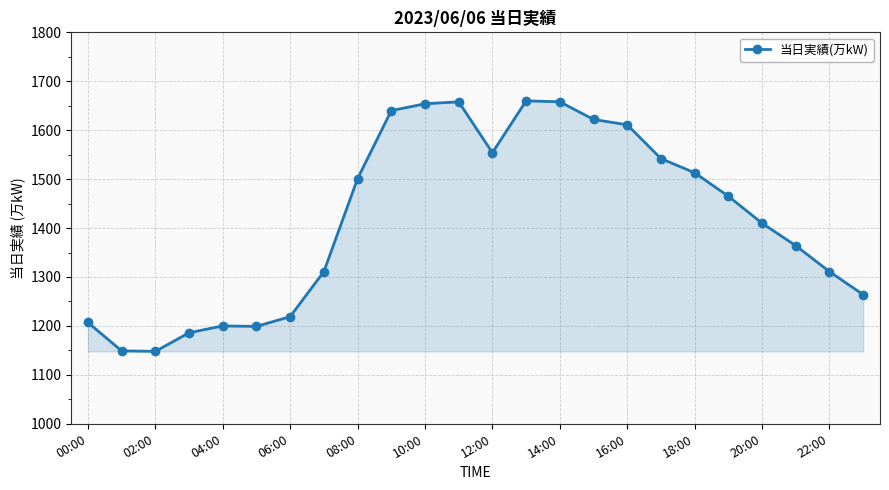

What is the smallest value displayed?

1148